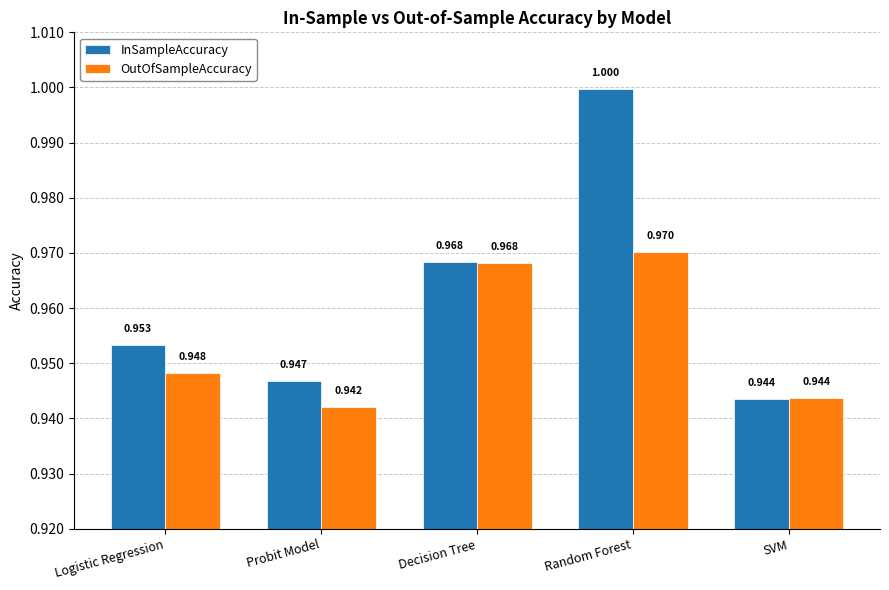

Which series has the widest spread of values?

InSampleAccuracy